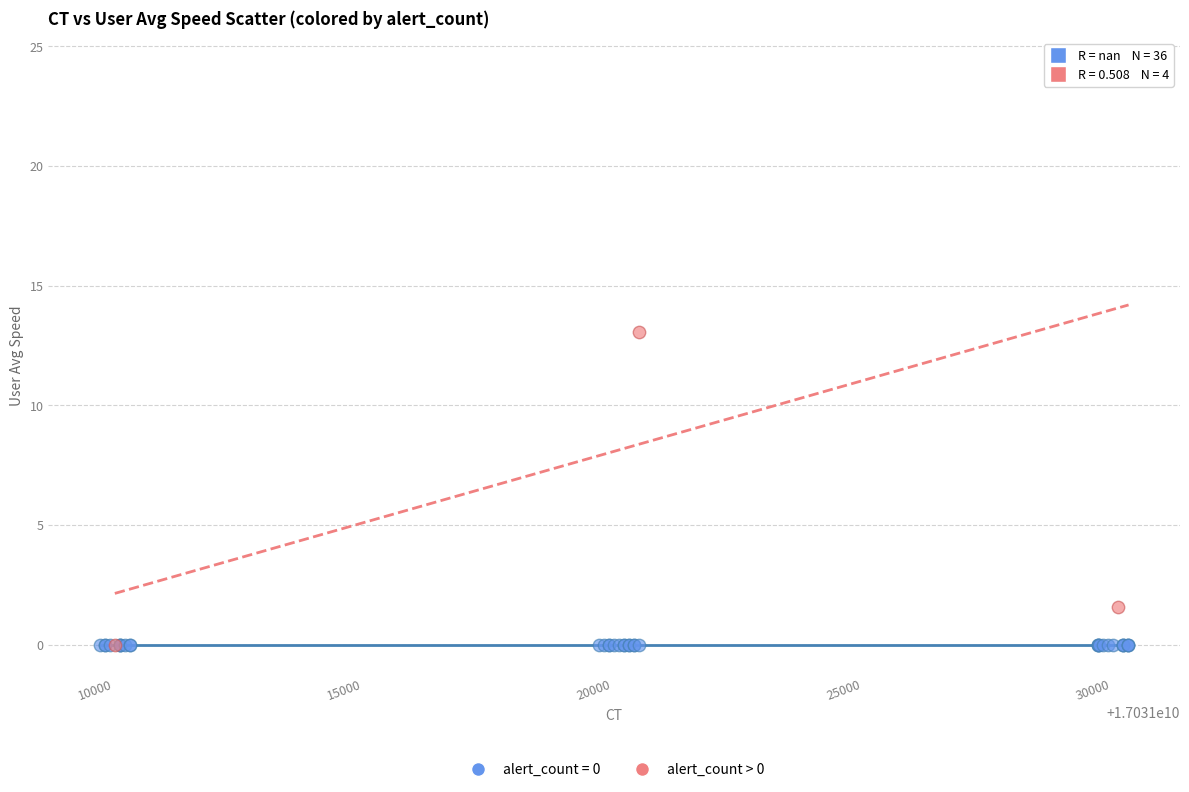

Which series reaches the maximum Y coordinate?

alert_count > 0